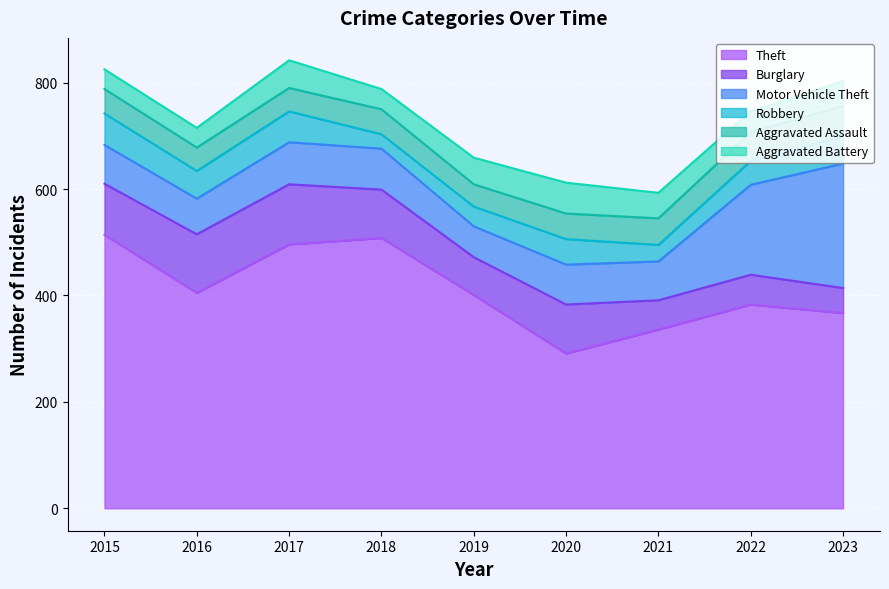

What is the greatest value displayed?

514